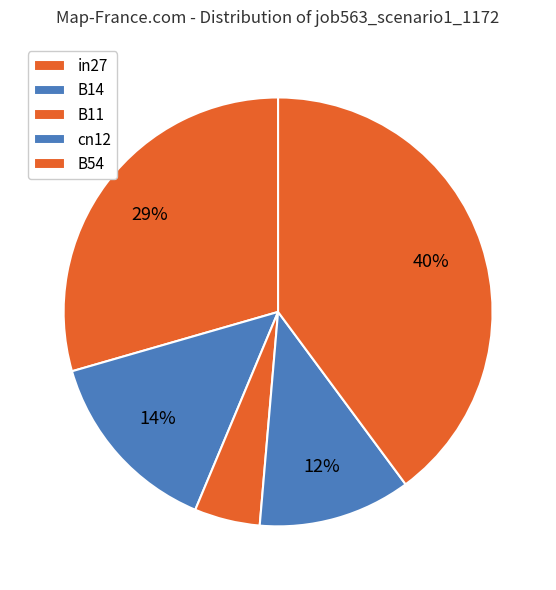

What percentage do cn12 and in27 together represent?

41.0%